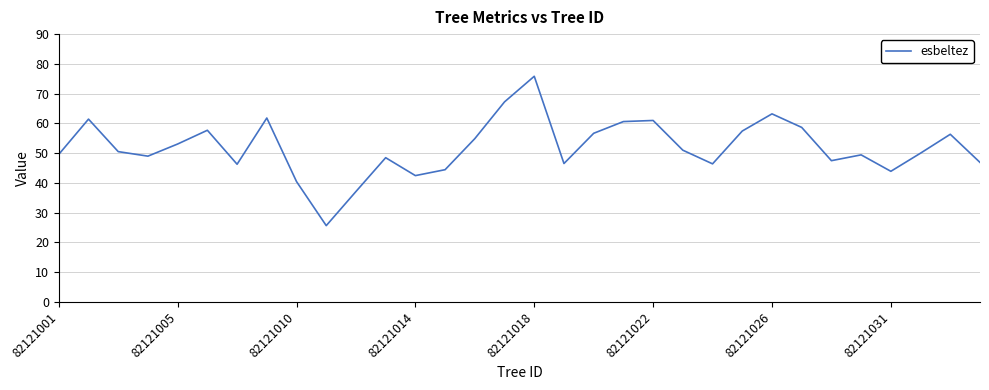

True or false: there are more than 0 points higher than both neighbors.

True